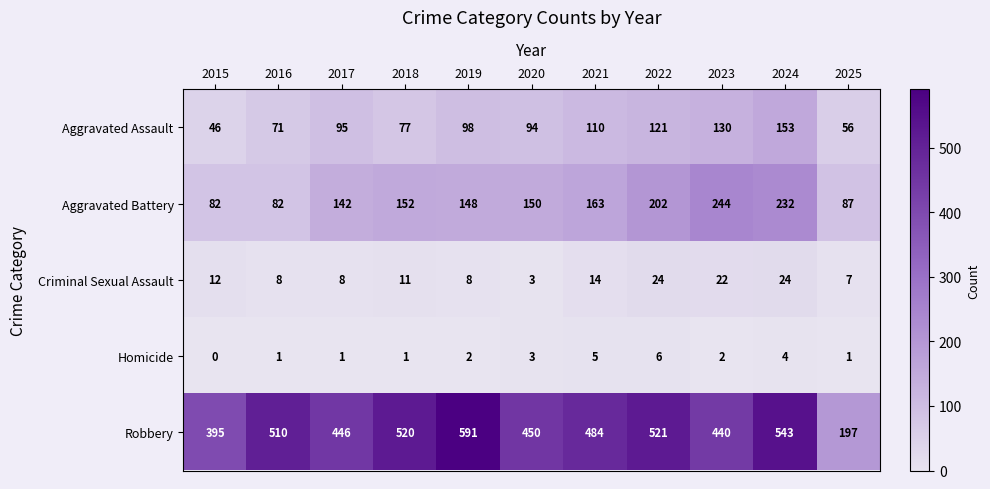

Is it true that Robbery equals 180 at 2019?

False